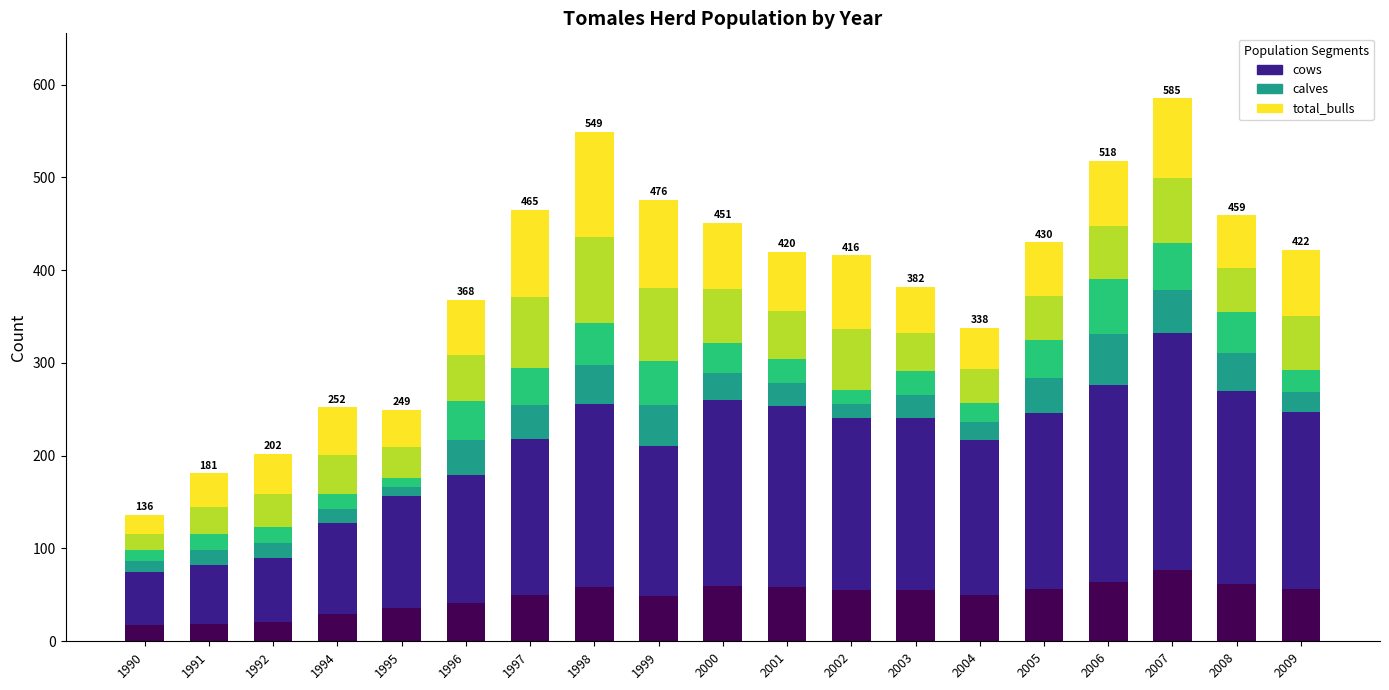

What are all the series names shown in the legend?

cows, calves, total_bulls